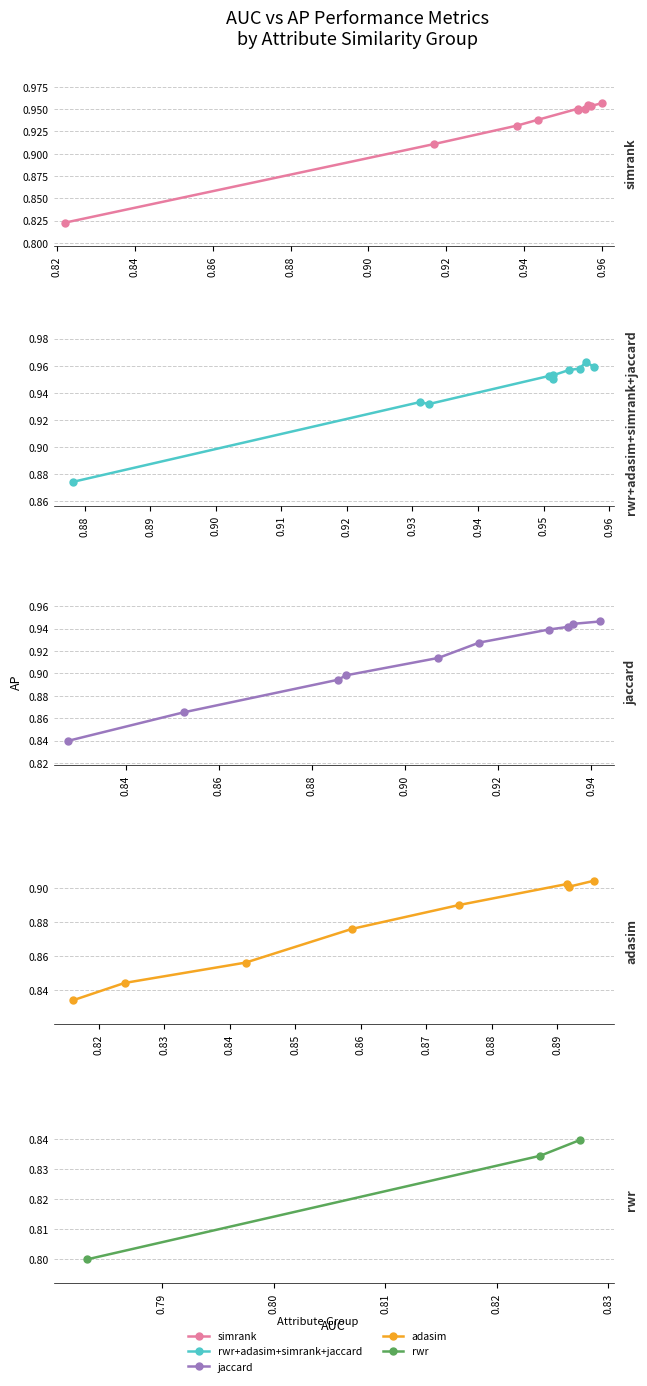

The value at 0.80 is 1.1. True or false?

False